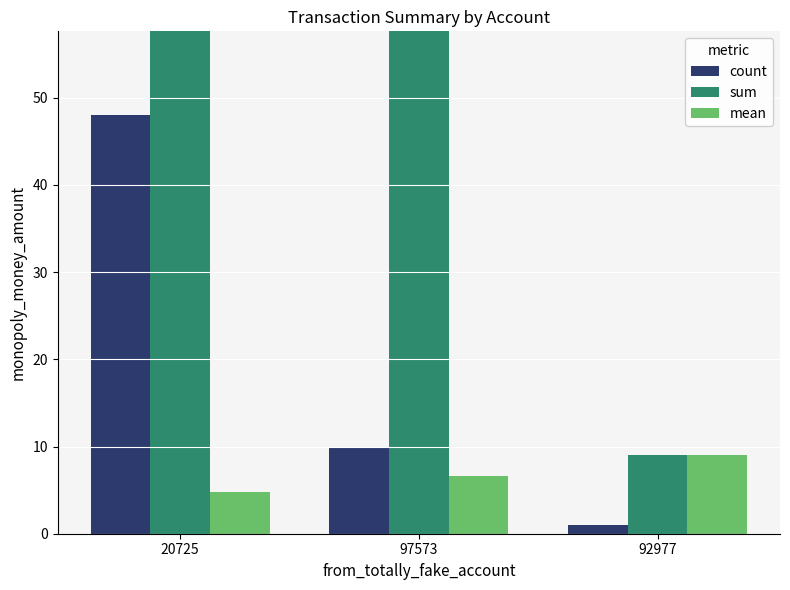

List the series in order of their peak value, lowest first.

mean, count, sum